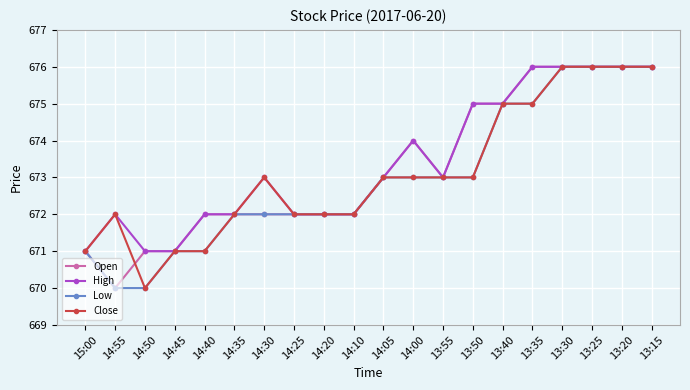

What is the sum of the High values at 14:10 and 14:40?

1344